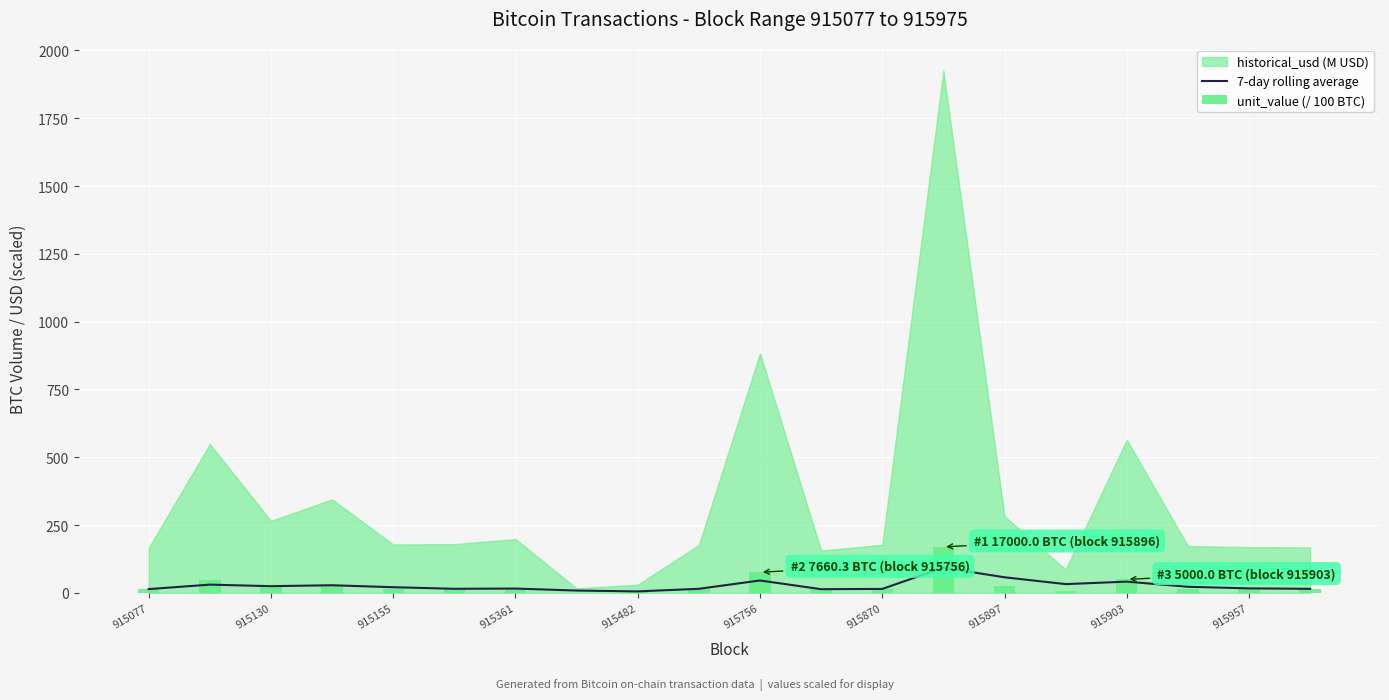

The unit_value (/ 100 BTC) series shows 7.0 at 11. True or false?

False